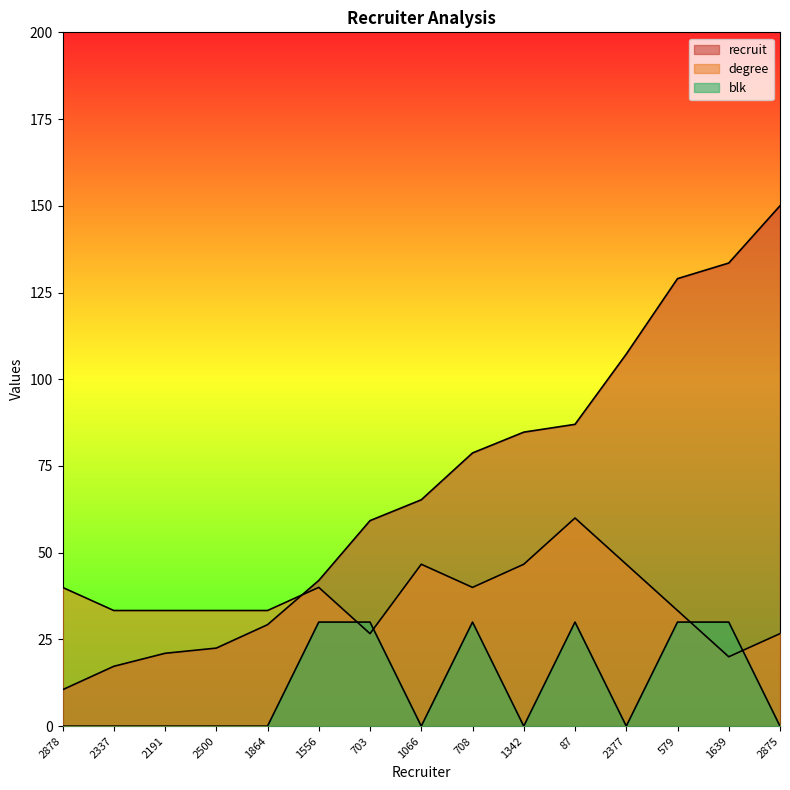

Reading left to right, list all the values displayed in this chart.

recruit: 2878=10.5	2337=17.2	2191=21.0	2500=22.5	1864=29.2	1556=42.0	703=59.2	1066=65.2	708=78.8	1342=84.7	87=87.0	2377=107.2	579=129.0	1639=133.5	2875=150.0
degree: 2878=40.0	2337=33.3	2191=33.3	2500=33.3	1864=33.3	1556=40.0	703=26.7	1066=46.7	708=40.0	1342=46.7	87=60.0	2377=46.7	579=33.3	1639=20.0	2875=26.7
blk: 2878=0.0	2337=0.0	2191=0.0	2500=0.0	1864=0.0	1556=30.0	703=30.0	1066=0.0	708=30.0	1342=0.0	87=30.0	2377=0.0	579=30.0	1639=30.0	2875=0.0